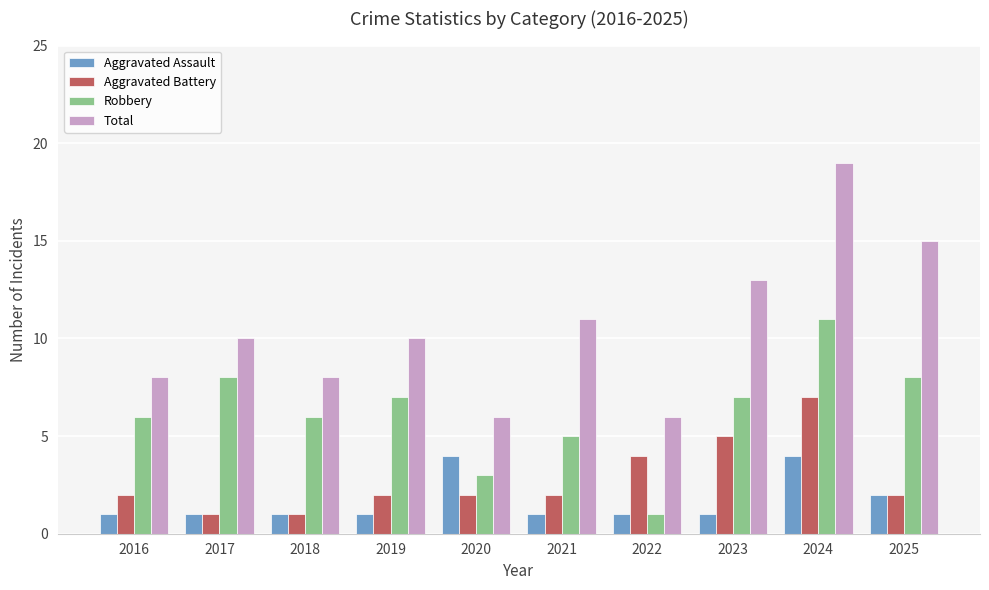

What is the maximum value for Aggravated Battery?

7